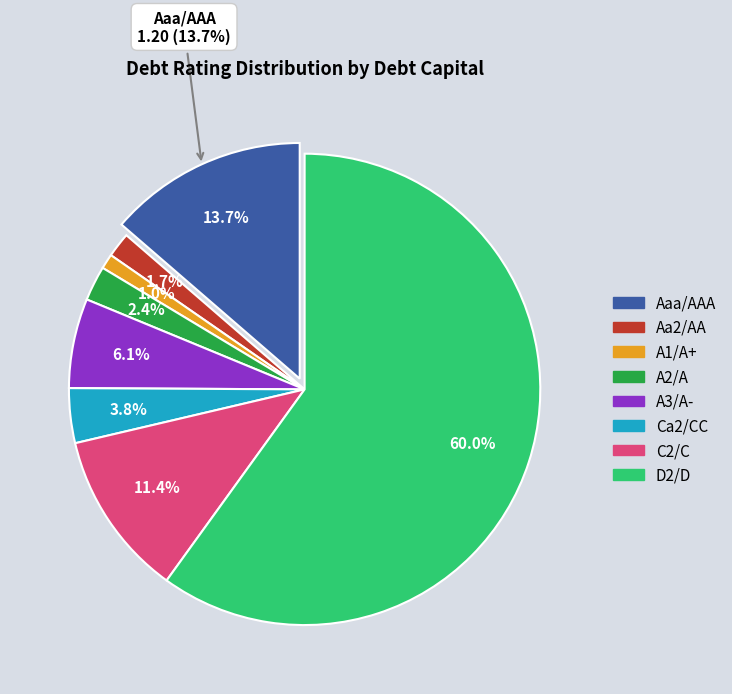

How many slices are in this pie chart?

8